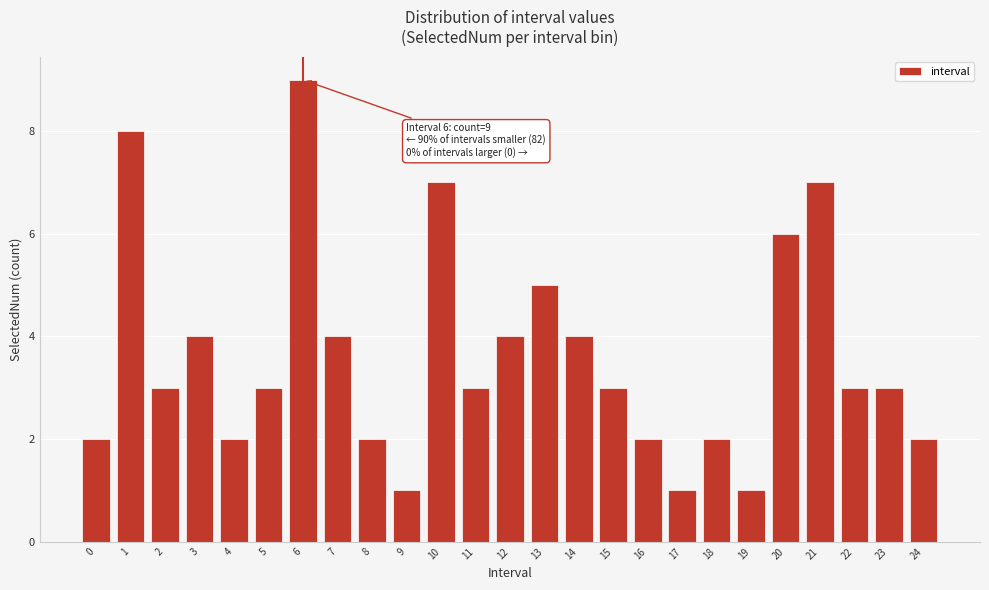

Reading right to left, list all the values displayed in this chart.

24=2	23=3	22=3	21=7	20=6	19=1	18=2	17=1	16=2	15=3	14=4	13=5	12=4	11=3	10=7	9=1	8=2	7=4	6=9	5=3	4=2	3=4	2=3	1=8	0=2